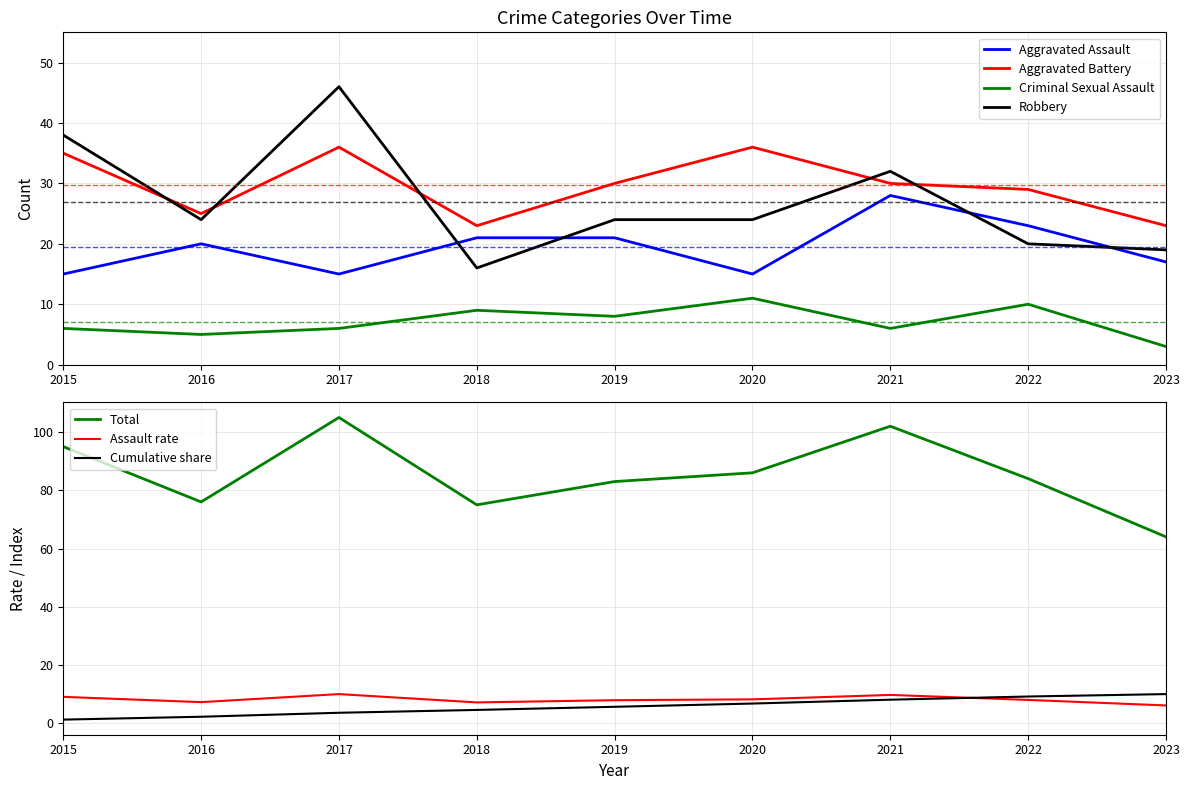

What value does the Aggravated Battery series have at 2016?

25